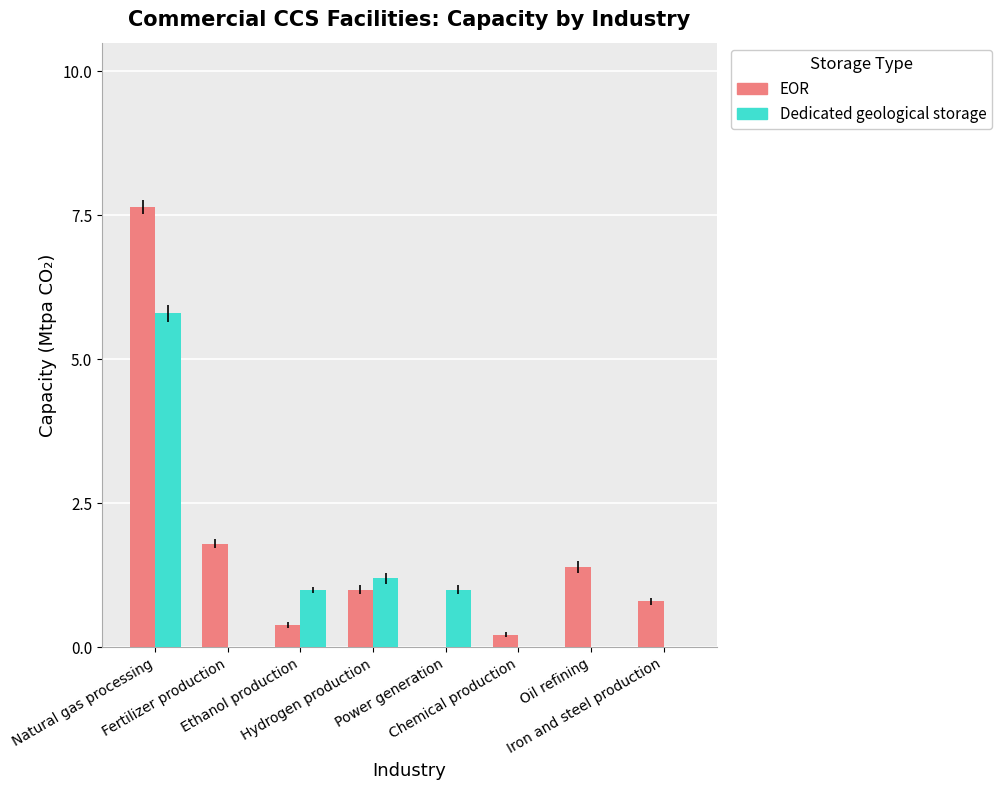

What is the sum of all EOR values?

13.3